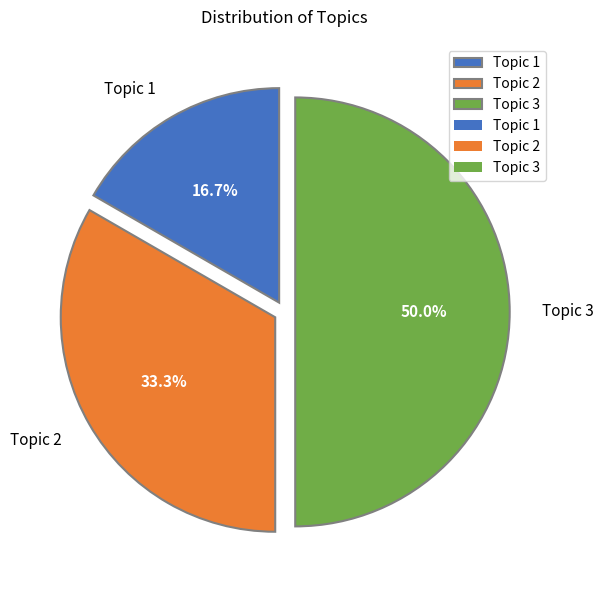

Does Topic 2 account for over 50% of the chart?

No